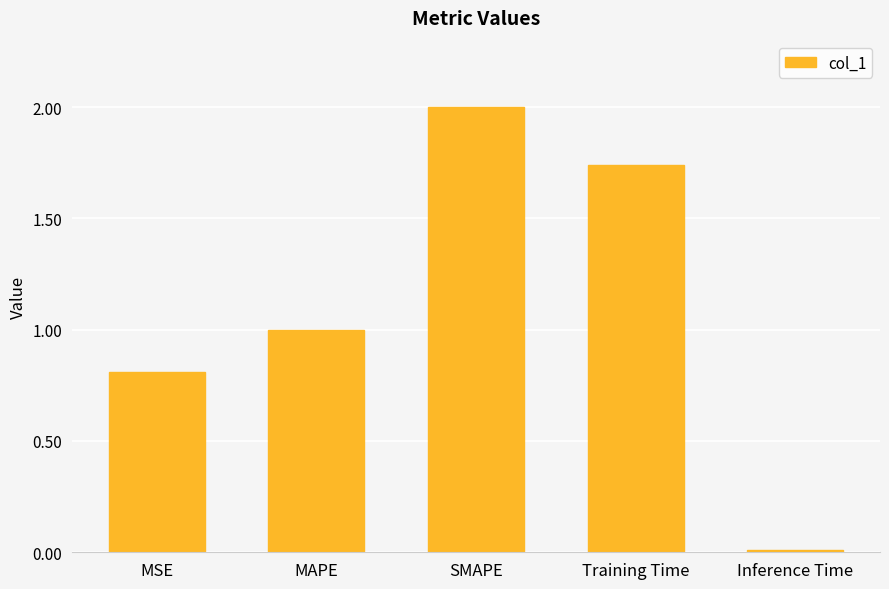

How many data points does each series have?

5